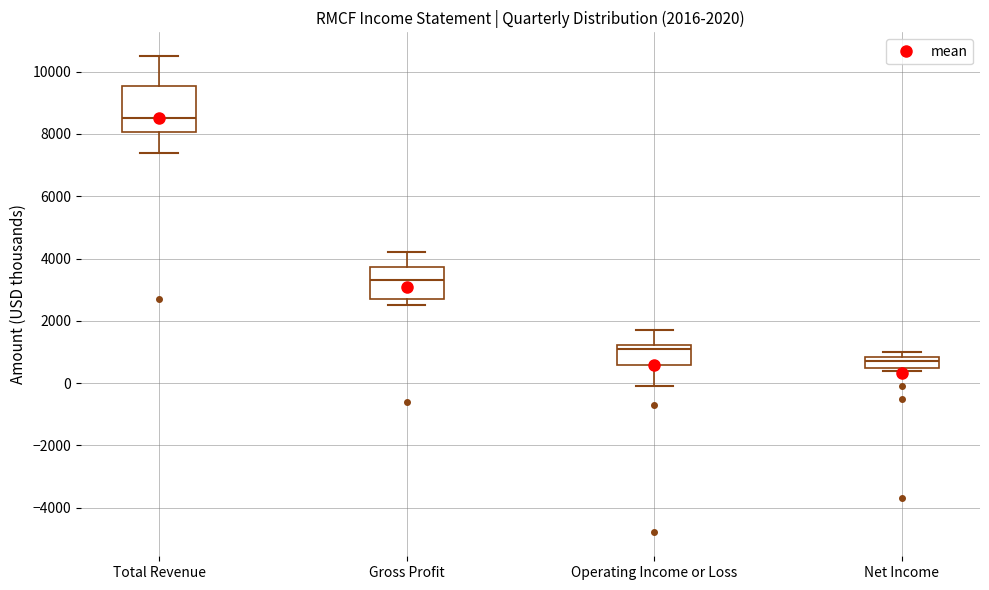

Comparing the boxes themselves (not the whiskers), which one is the tallest?

Total Revenue